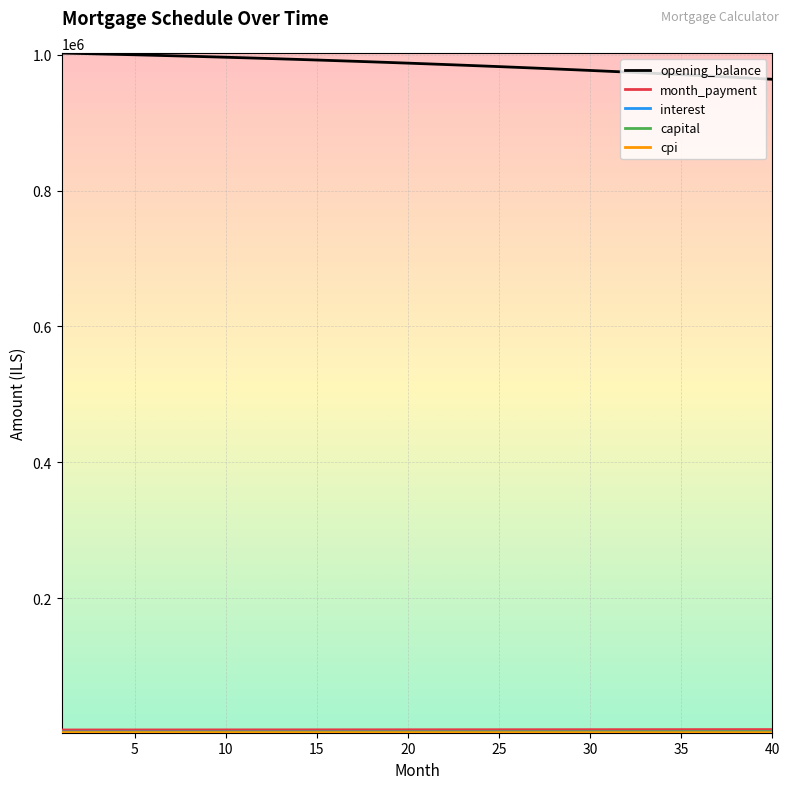

Which series has the largest range (max minus min)?

opening_balance